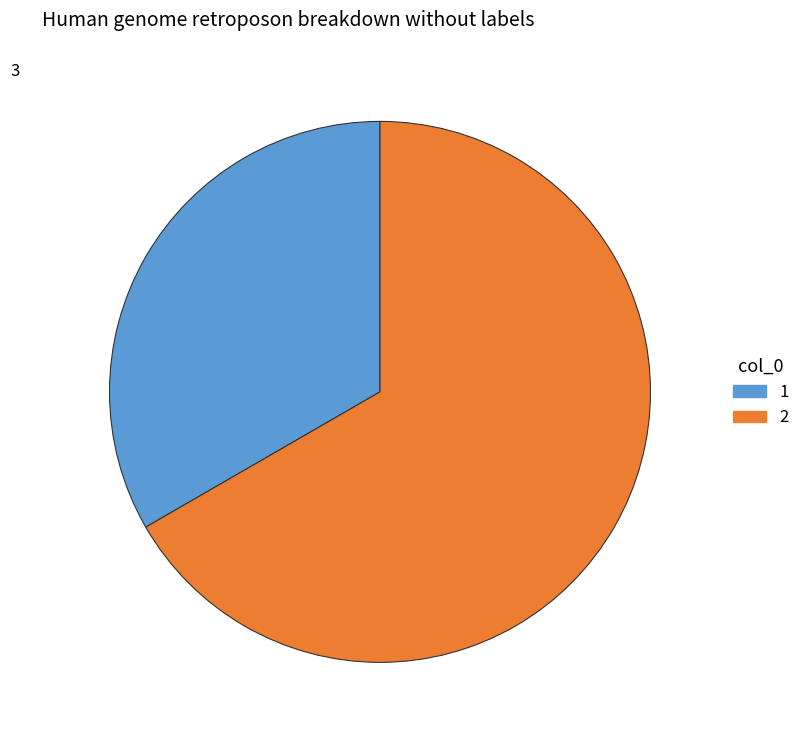

Does any single category account for the majority?

Yes